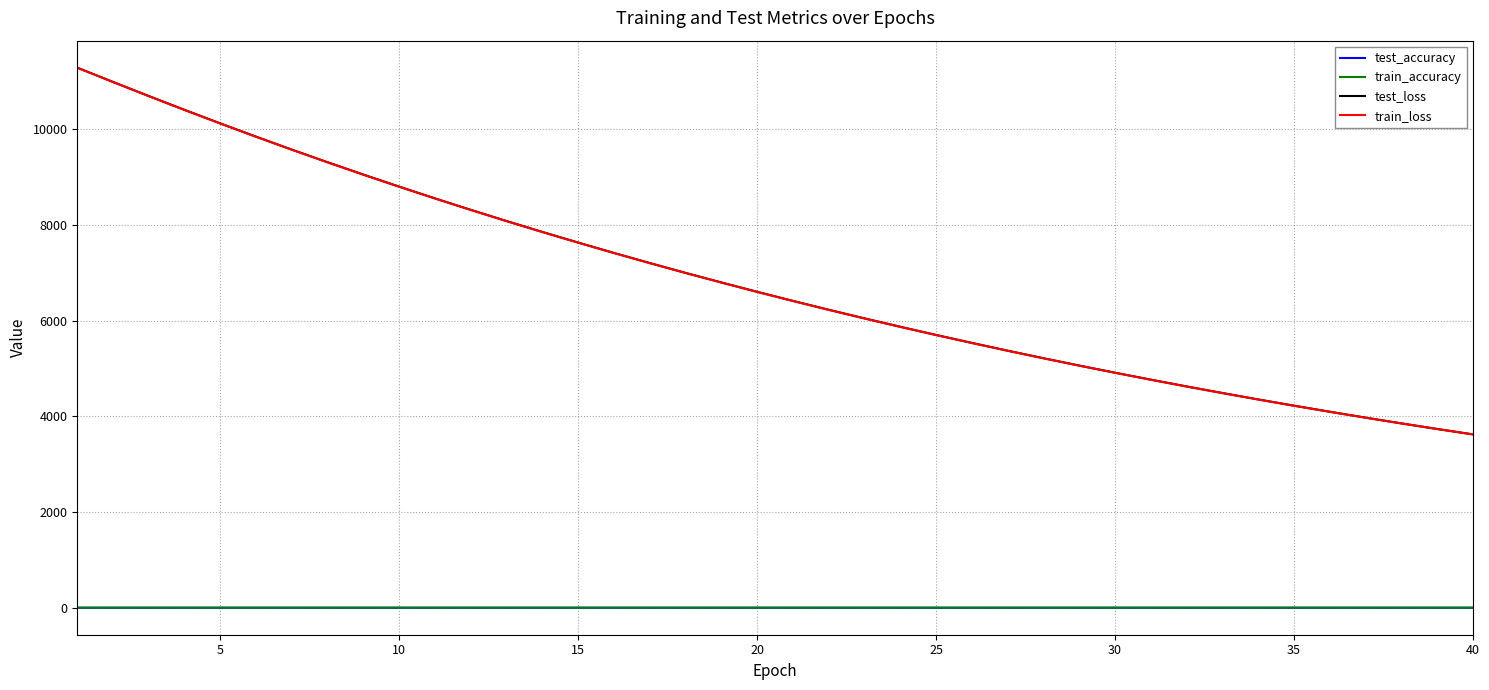

What is the maximum value shown in the chart?

11288.2